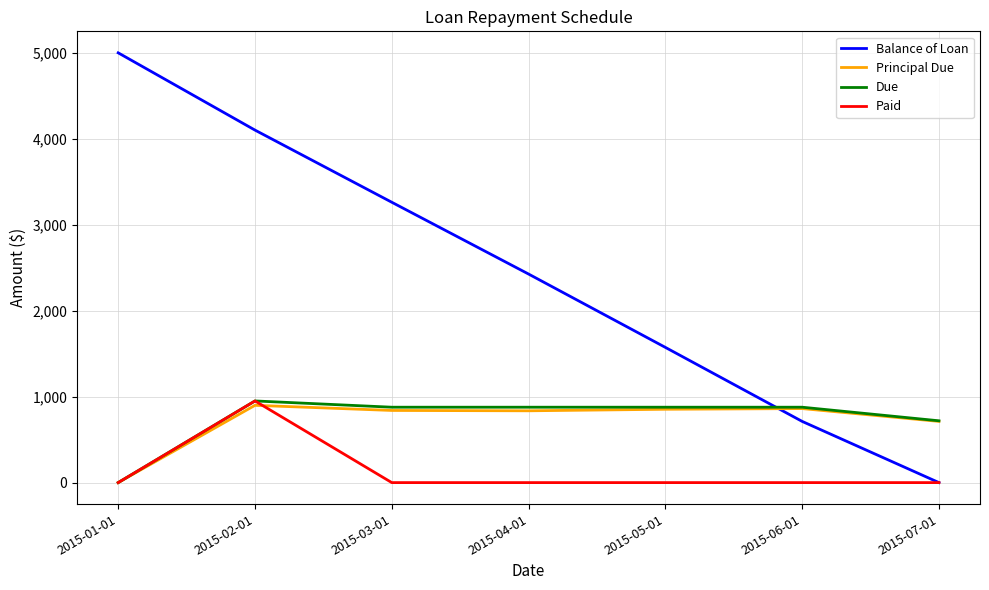

What is the difference between the Balance of Loan values at 2015-02-01 and 2015-05-01?

2527.9